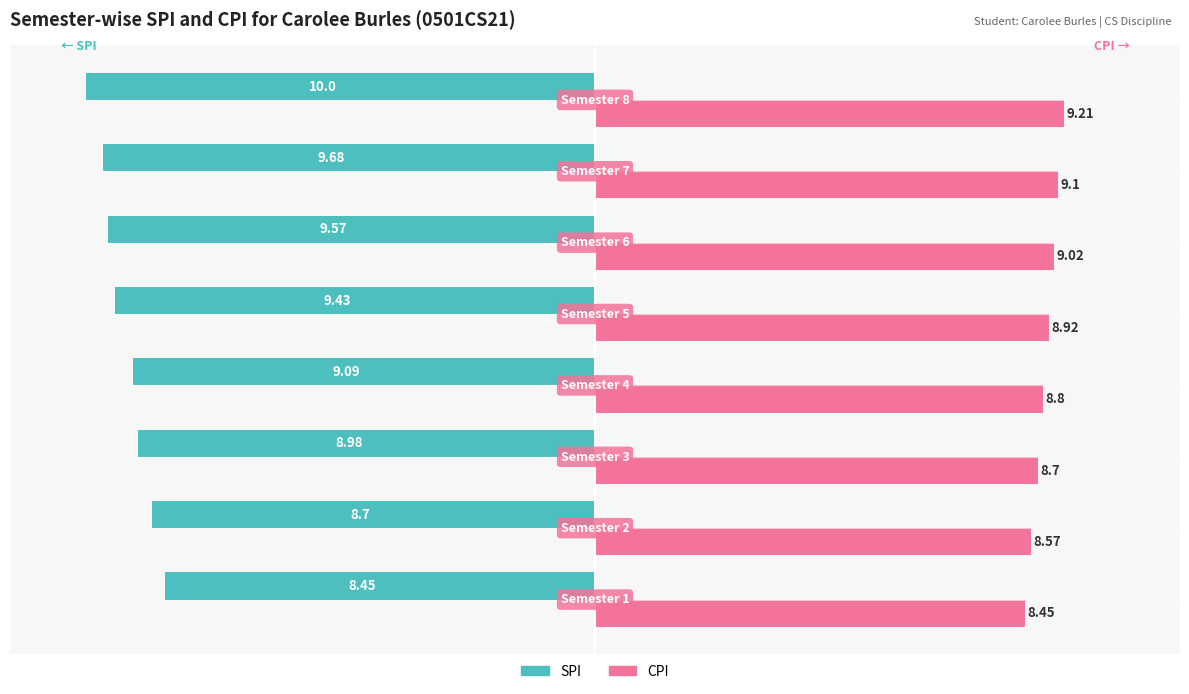

Which series has the largest total across all categories?

CPI